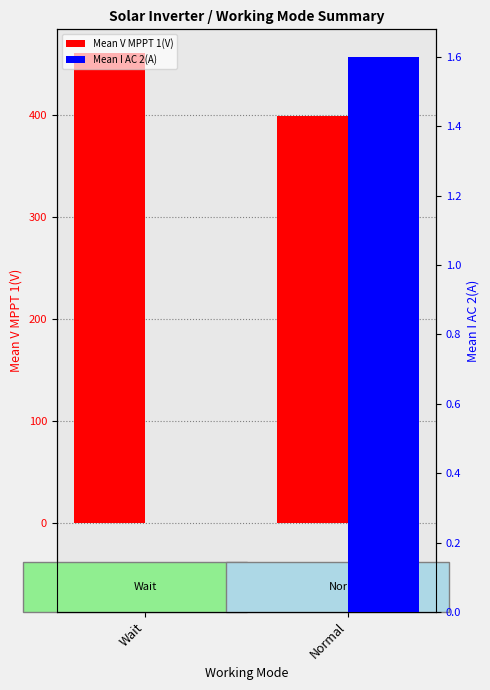

What is the sum of all Mean V MPPT 1(V) values?

860.3